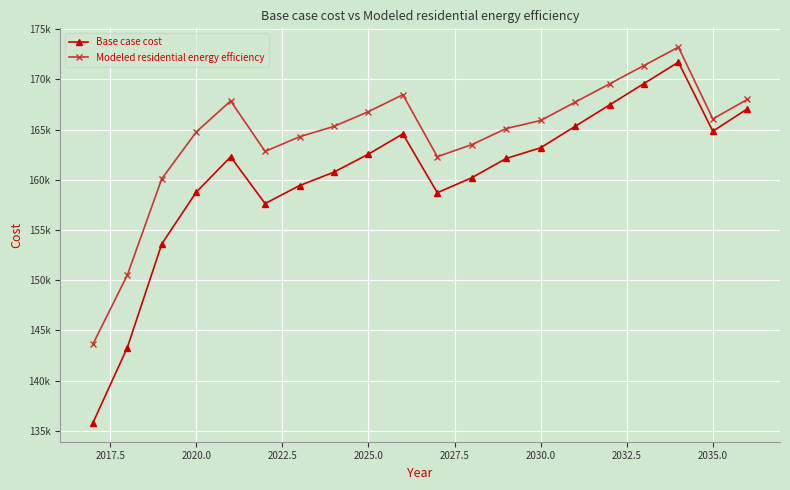

Which series has the largest range (max minus min)?

Base case cost